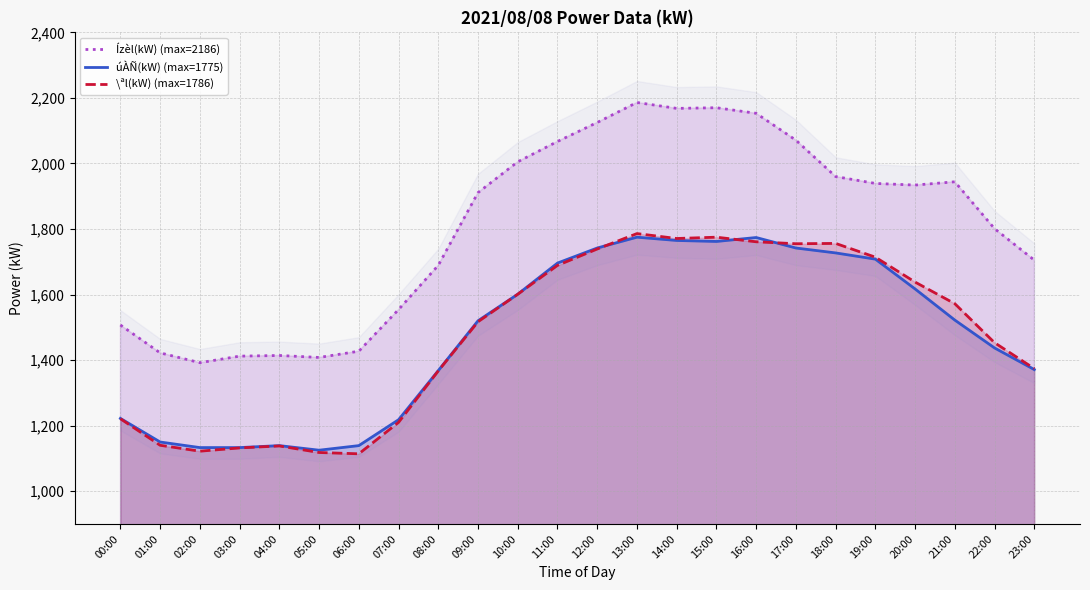

True or false: Ízèl(kW) (max=2186) and \ªl(kW) (max=1786) cross at least once.

False